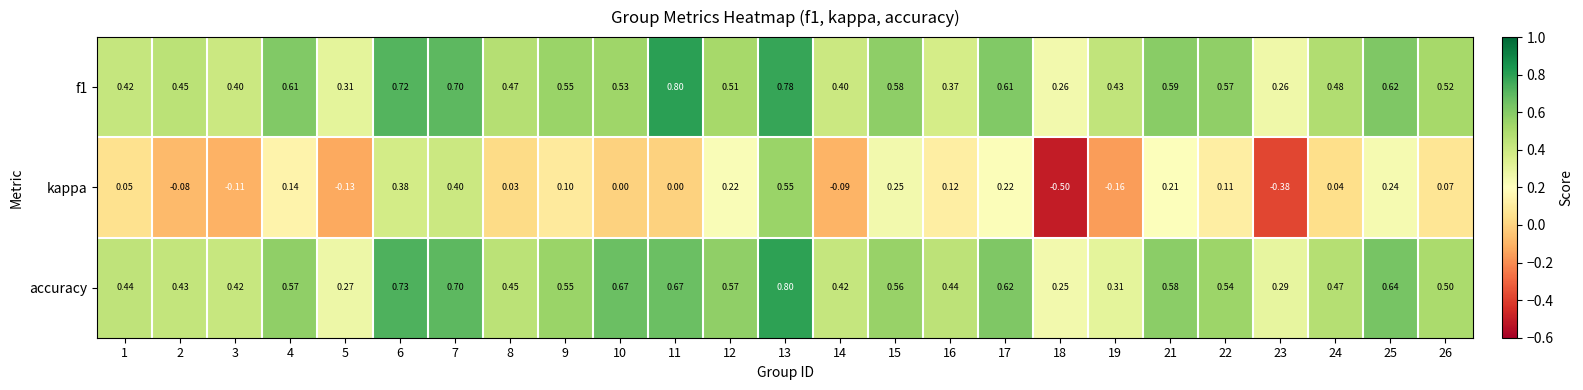

How many series are shown in this chart?

3